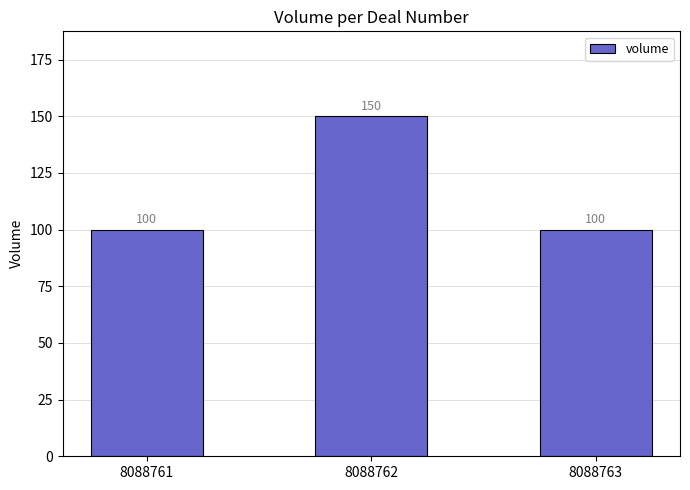

Which has a higher value, 8088761 or 8088762?

8088762